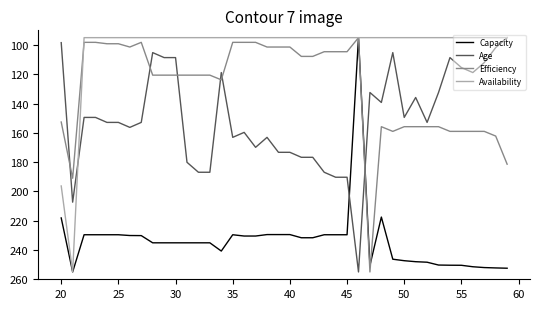

Is this an area chart (filled region under the line)?

No